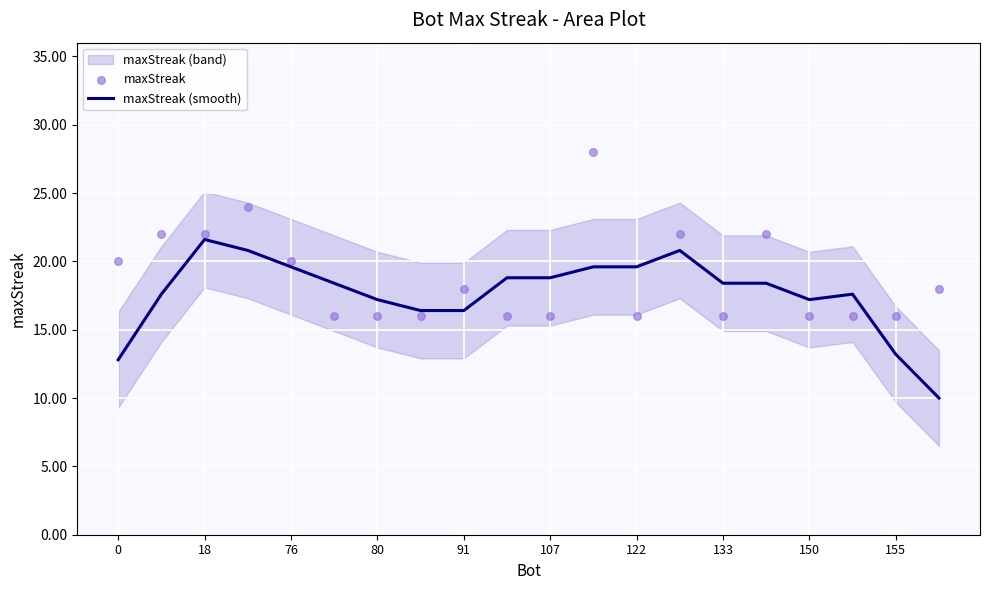

Which category has the highest value in the maxStreak (smooth) series?

18